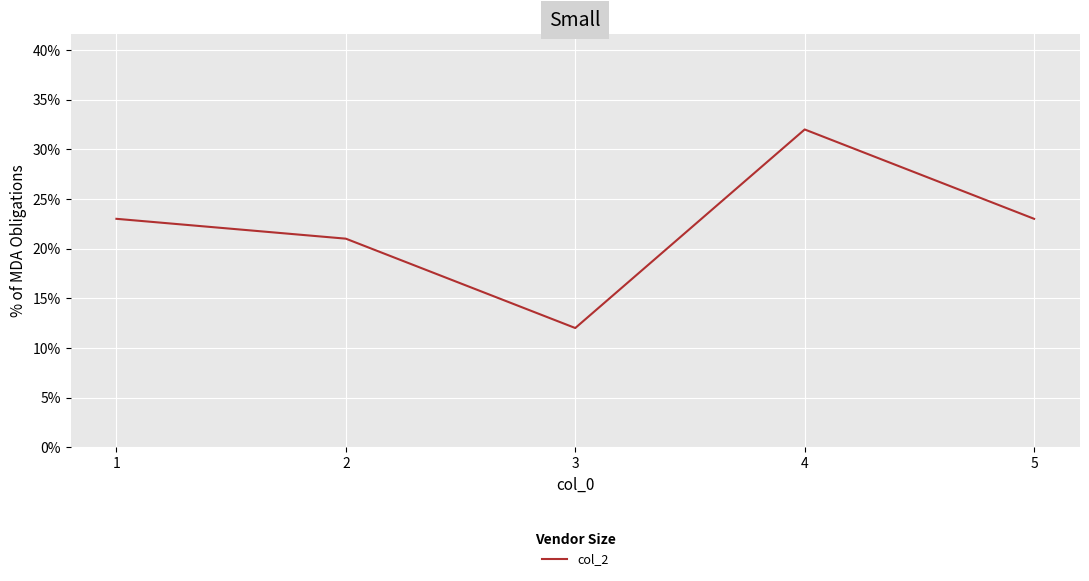

Approximately how many times larger is the value at 2 compared to 4?

0.7